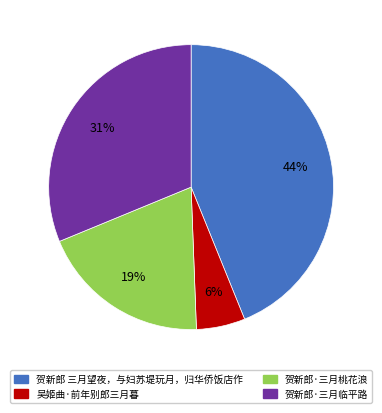

Count the number of slices in the pie.

4